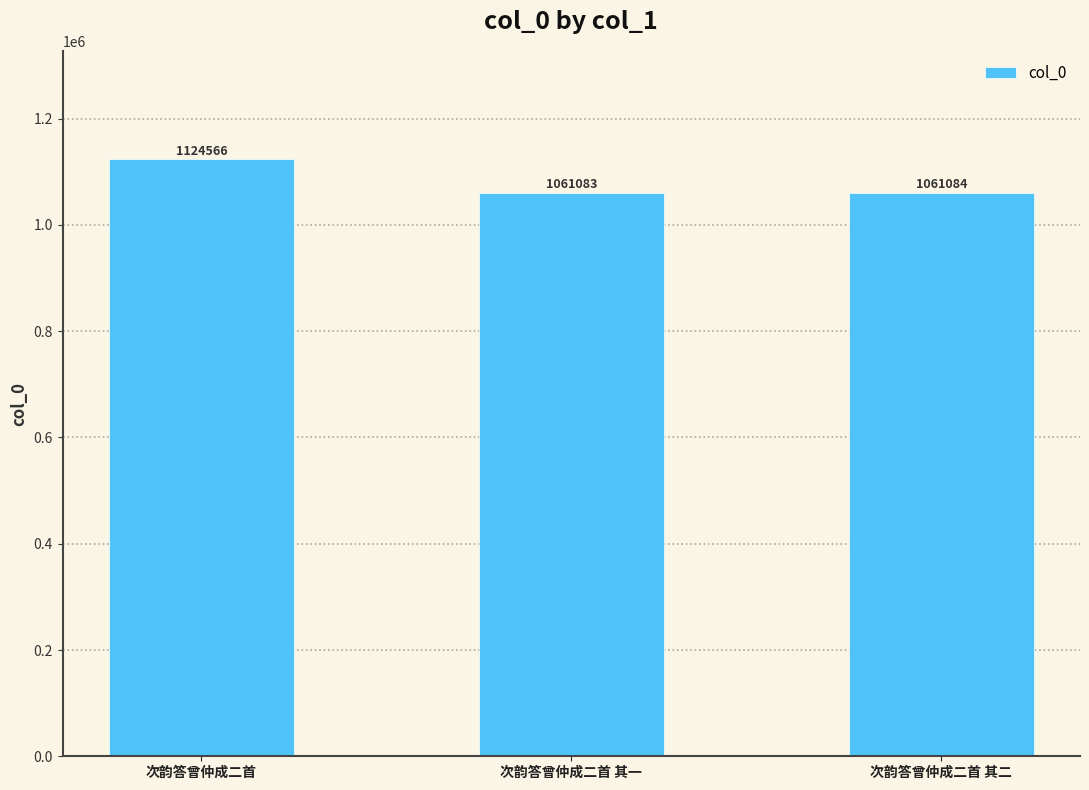

Reading left to right, transcribe all the data shown in this chart.

1124566	1061083	1061084